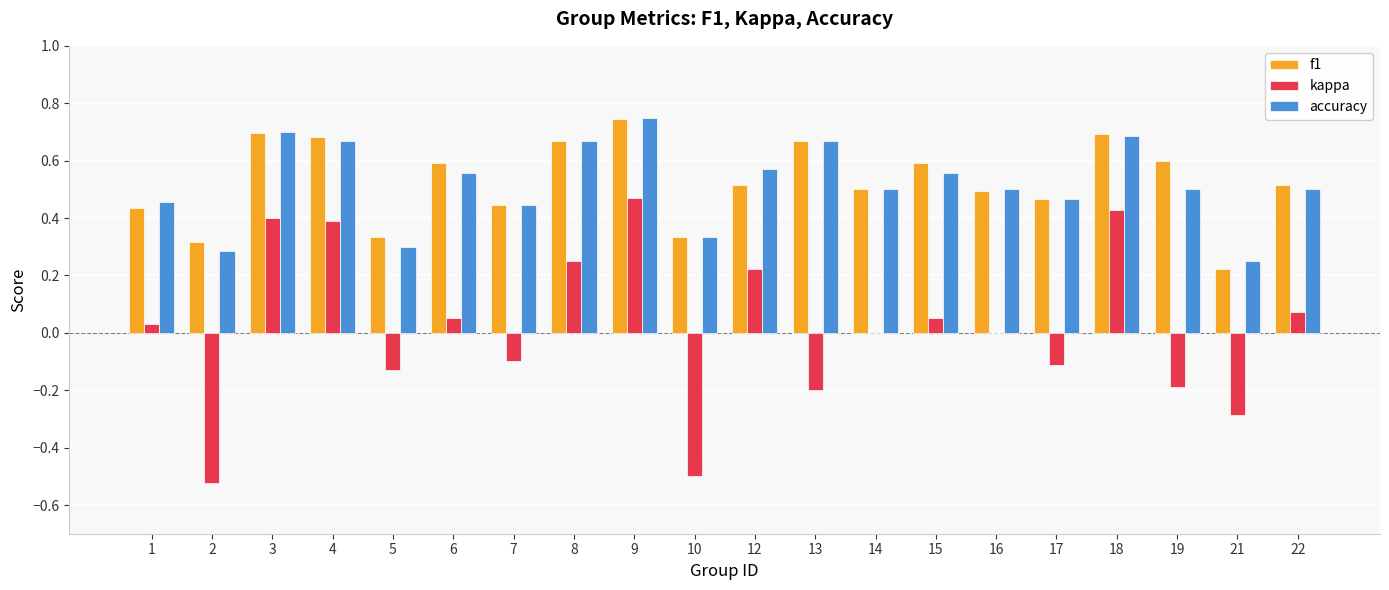

At which label does accuracy reach its peak?

9